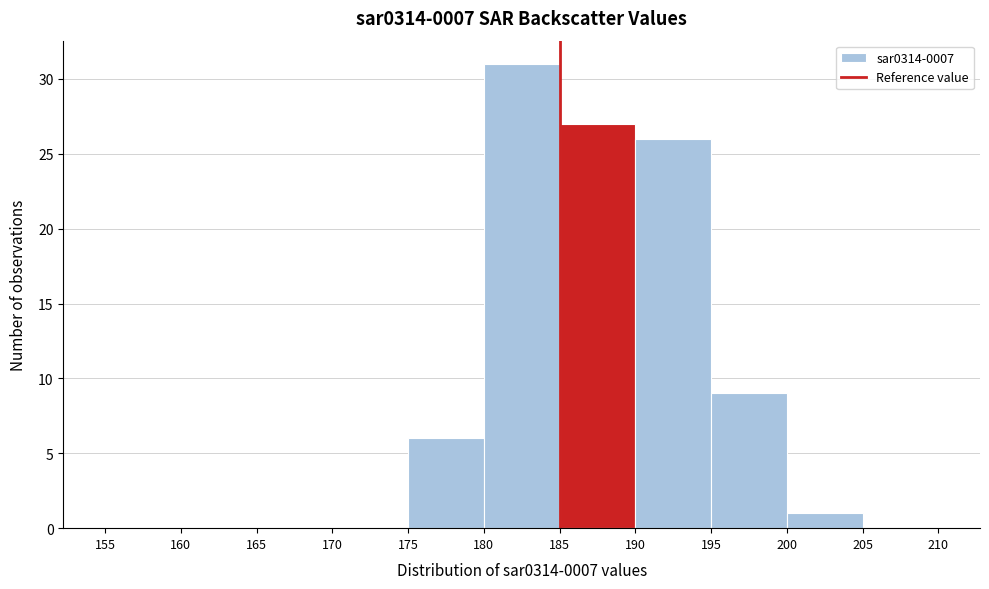

Over which range of the x-axis is the bar tallest?

180 to 185